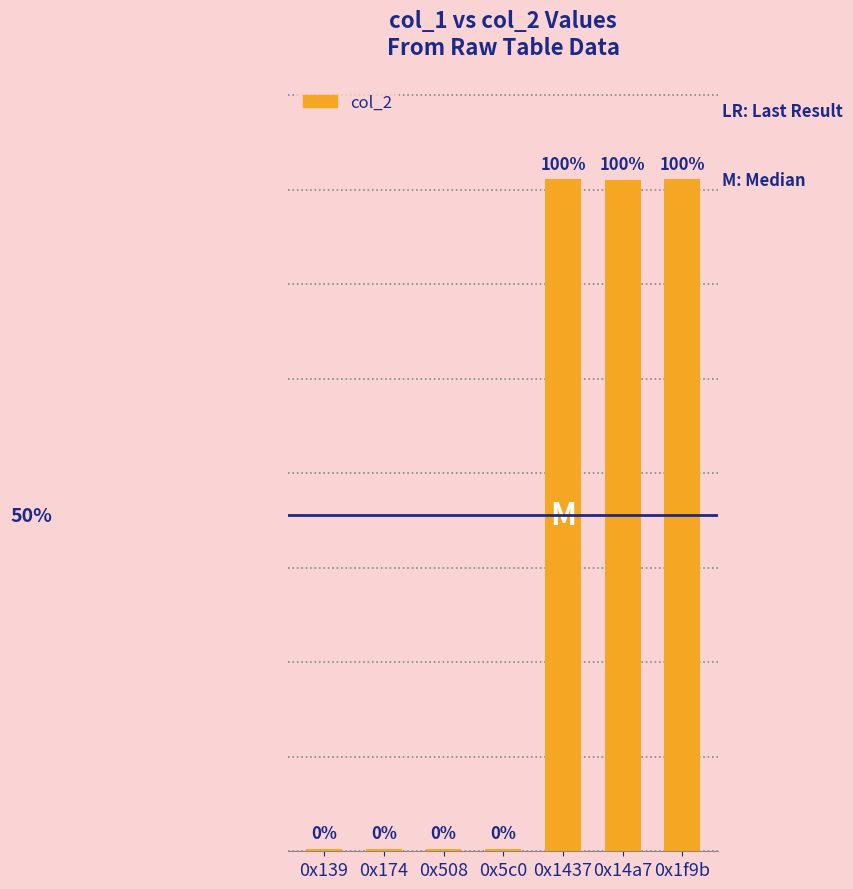

List the labels in order of value, largest first.

0x1437, 0x1f9b, 0x14a7, 0x139, 0x5c0, 0x174, 0x508